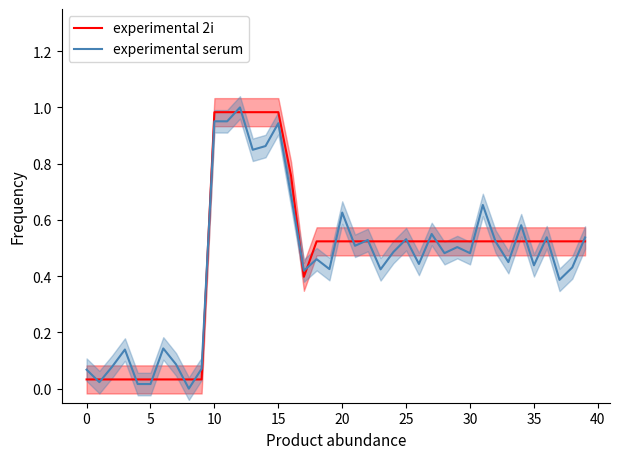

At which category is the sum across all series the highest?

12